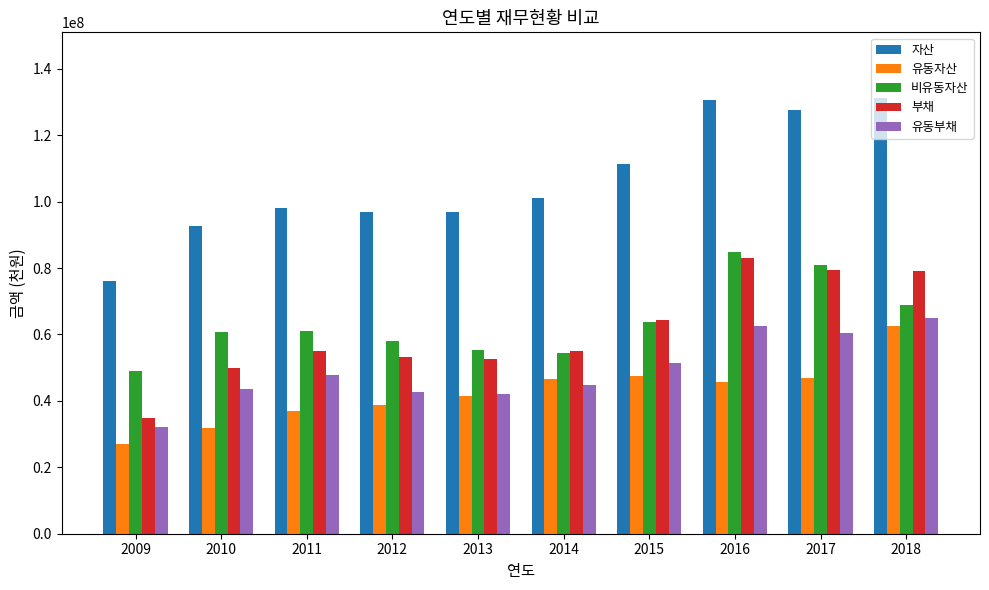

What is the value of the 자산 bar at the 10th from the left?

131300350